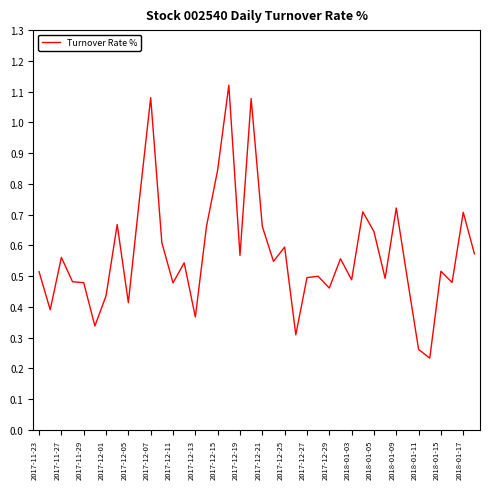

What is the difference between the maximum and minimum values?

0.9